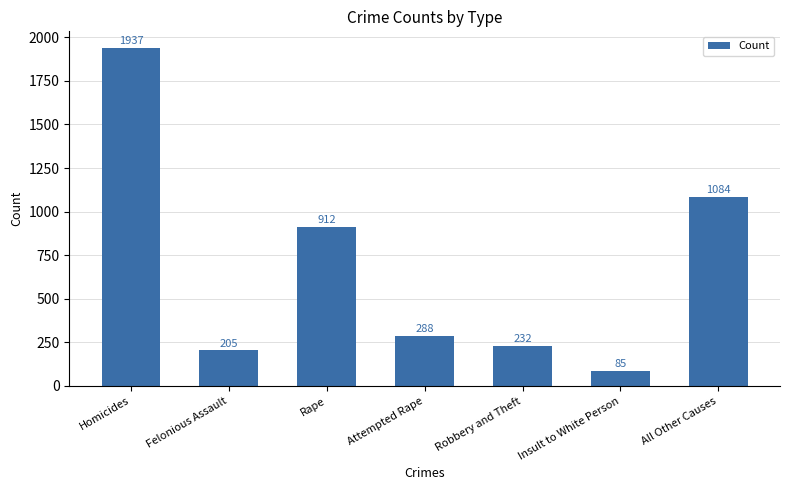

What position from the left is All Other Causes?

7